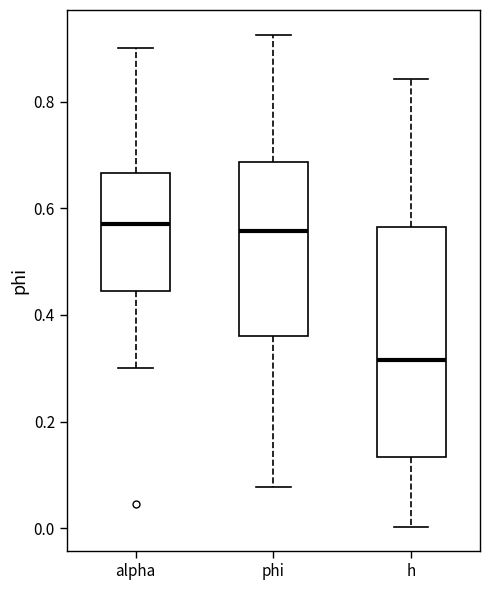

Which box is the tallest, from its lower edge to its upper edge?

h